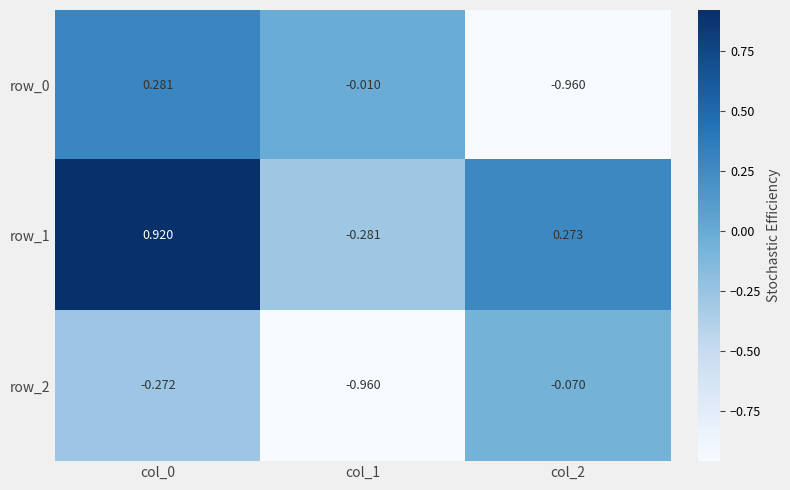

Where is row_2 nearest to the value 0?

col_2